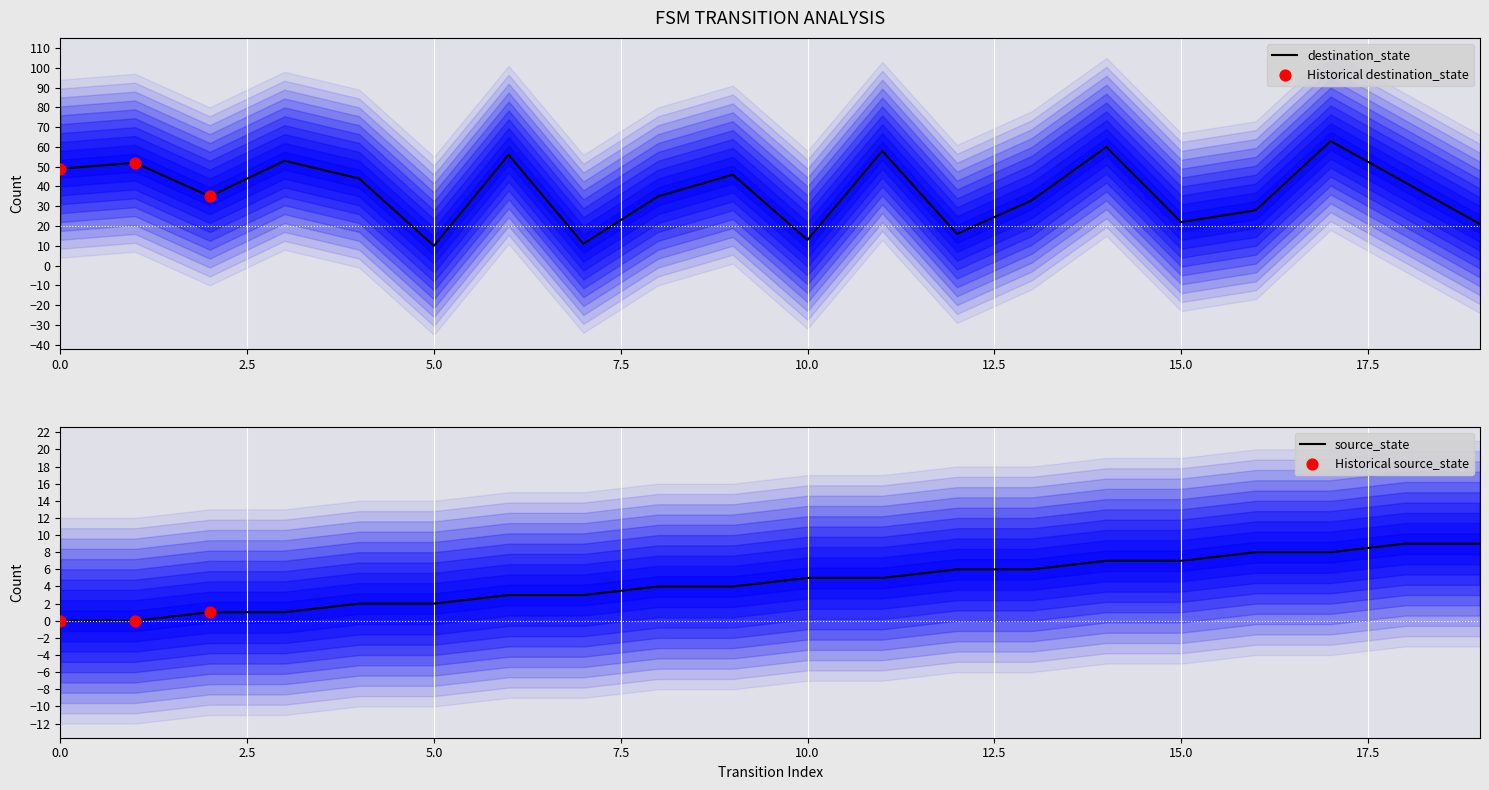

Which series has the largest total across all categories?

destination_state